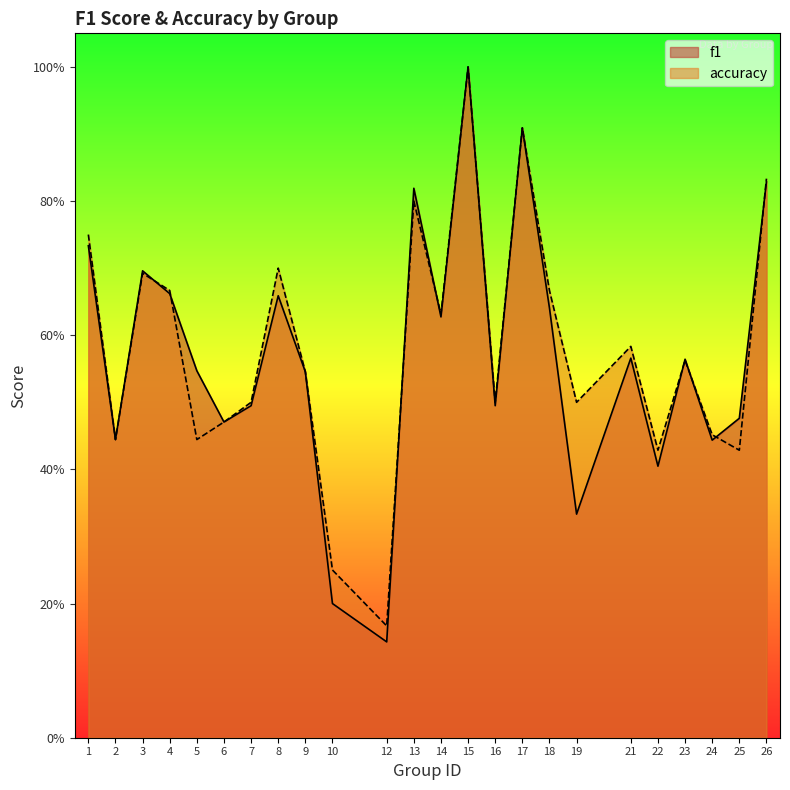

Reading right to left, list all the values displayed in this chart.

f1: 0.8	0.5	0.4	0.6	0.4	0.6	0.3	0.6	0.9	0.5	1.0	0.6	0.8	0.1	0.2	0.5	0.7	0.5	0.5	0.5	0.7	0.7	0.4	0.7
accuracy: 0.8	0.4	0.5	0.6	0.4	0.6	0.5	0.7	0.9	0.5	1.0	0.6	0.8	0.2	0.2	0.5	0.7	0.5	0.5	0.4	0.7	0.7	0.4	0.8